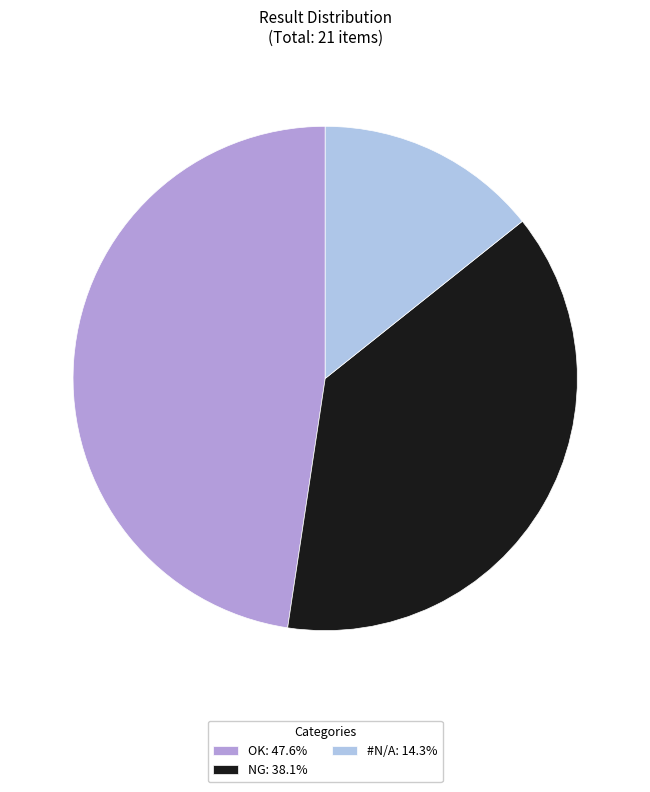

Does any single category account for the majority?

No